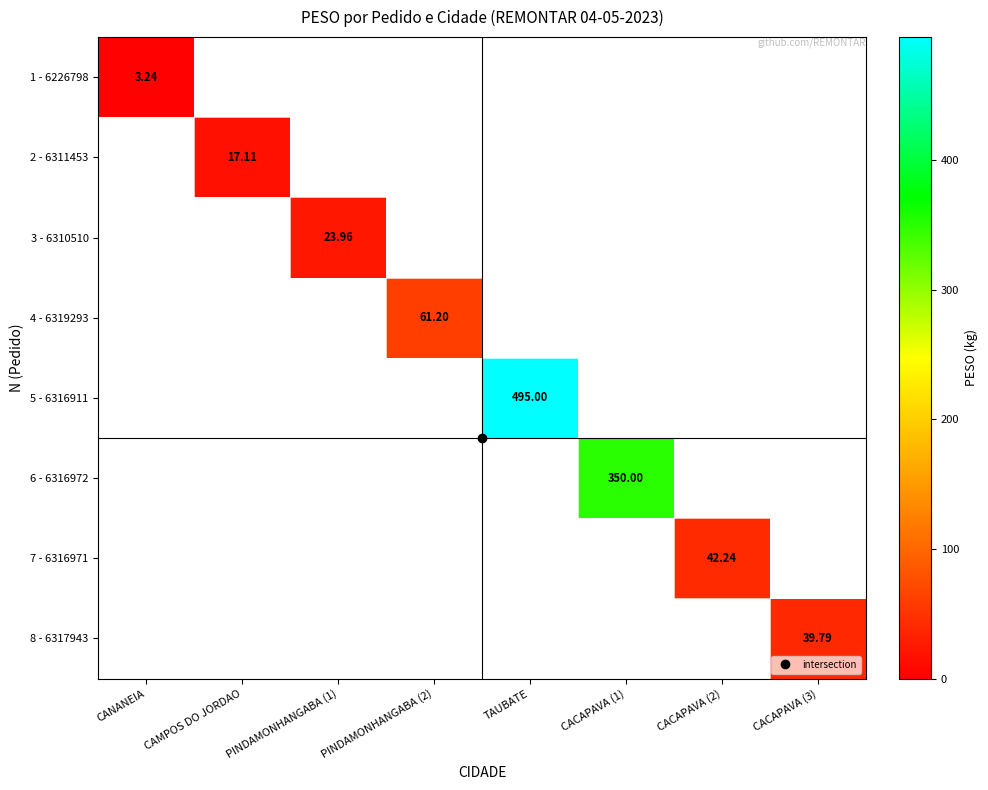

What is the minimum value shown in the chart?

3.2